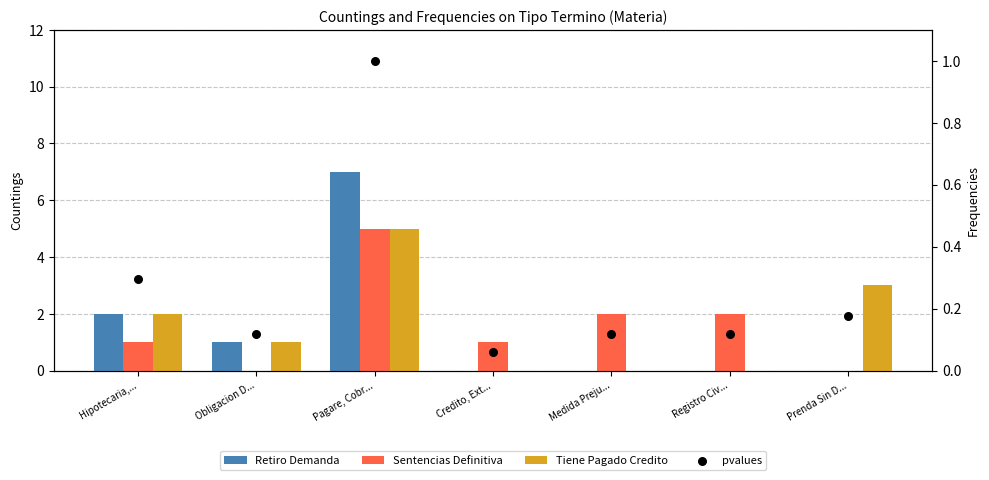

What are all the series names shown in the legend?

Retiro Demanda, Sentencias Definitiva, Tiene Pagado Credito, pvalues